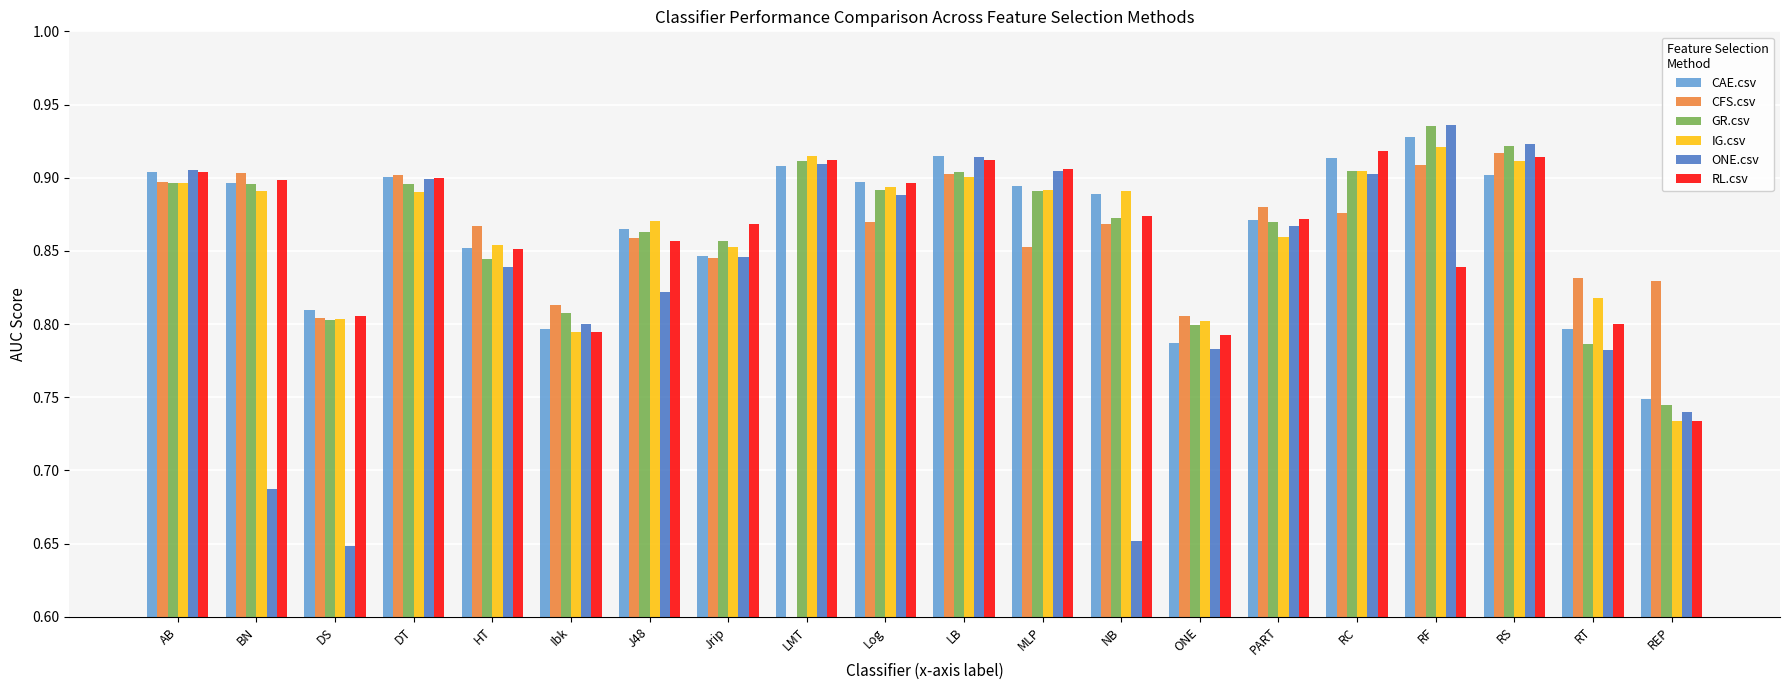

Reading left to right, extract all data points from this chart.

CAE.csv: 0.9	0.9	0.8	0.9	0.9	0.8	0.9	0.8	0.9	0.9	0.9	0.9	0.9	0.8	0.9	0.9	0.9	0.9	0.8	0.7
CFS.csv: 0.9	0.9	0.8	0.9	0.9	0.8	0.9	0.8	0.0	0.9	0.9	0.9	0.9	0.8	0.9	0.9	0.9	0.9	0.8	0.8
GR.csv: 0.9	0.9	0.8	0.9	0.8	0.8	0.9	0.9	0.9	0.9	0.9	0.9	0.9	0.8	0.9	0.9	0.9	0.9	0.8	0.7
IG.csv: 0.9	0.9	0.8	0.9	0.9	0.8	0.9	0.9	0.9	0.9	0.9	0.9	0.9	0.8	0.9	0.9	0.9	0.9	0.8	0.7
ONE.csv: 0.9	0.7	0.6	0.9	0.8	0.8	0.8	0.8	0.9	0.9	0.9	0.9	0.7	0.8	0.9	0.9	0.9	0.9	0.8	0.7
RL.csv: 0.9	0.9	0.8	0.9	0.9	0.8	0.9	0.9	0.9	0.9	0.9	0.9	0.9	0.8	0.9	0.9	0.8	0.9	0.8	0.7